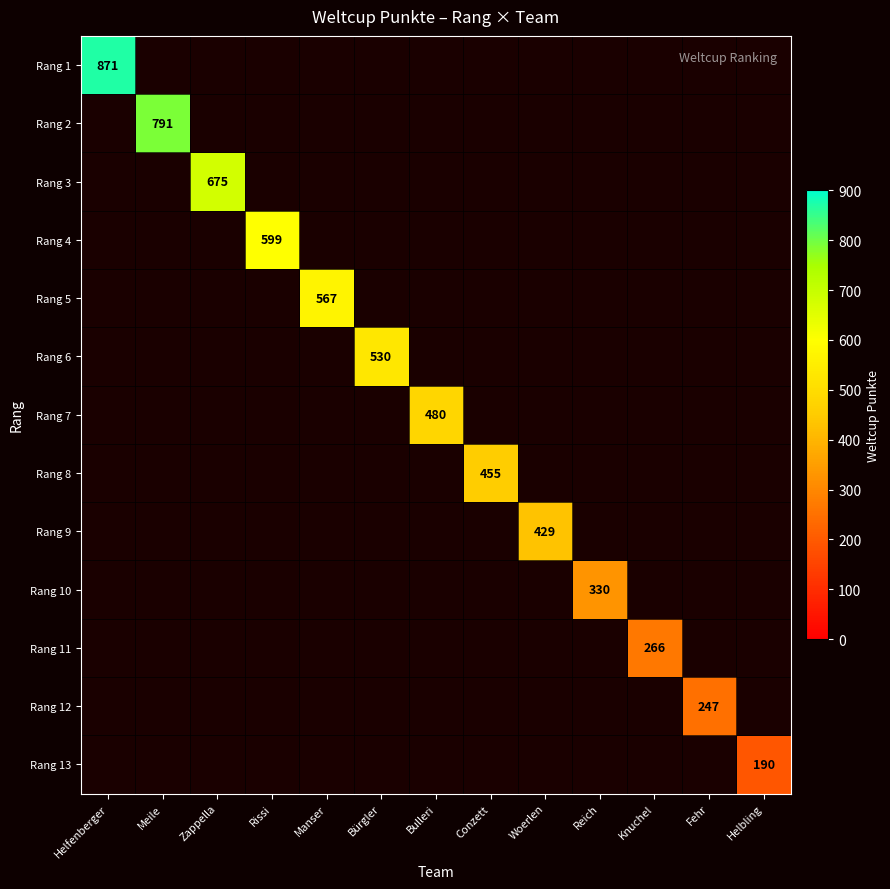

What is the smallest value displayed?

190.0